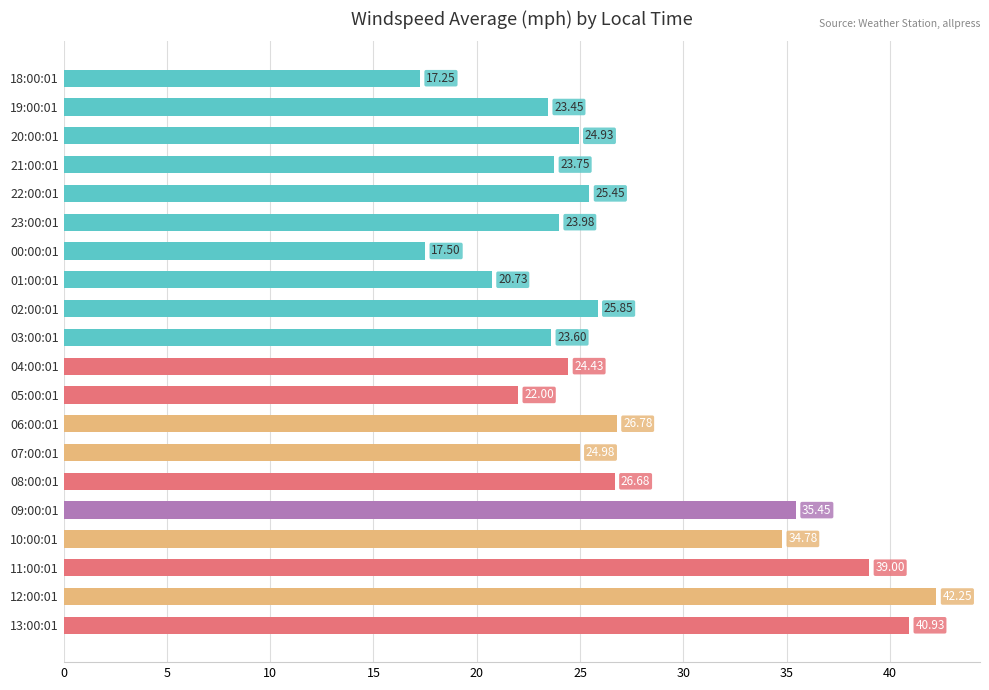

What is the change in value from 00:00:01 to 11:00:01?

+21.5